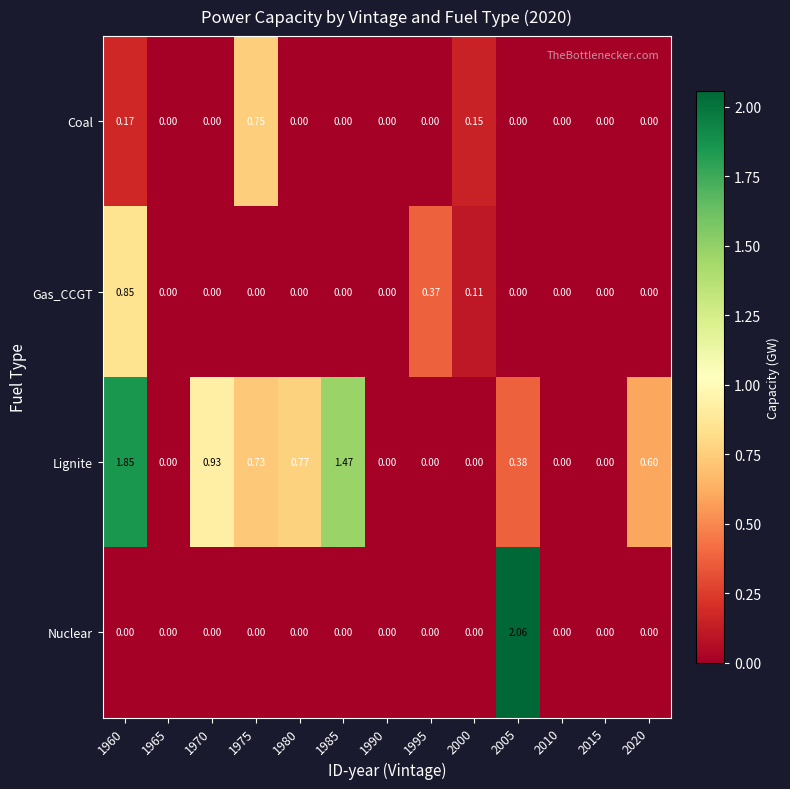

Is the value of Lignite at 1980 greater than the value of Coal at 2015?

Yes